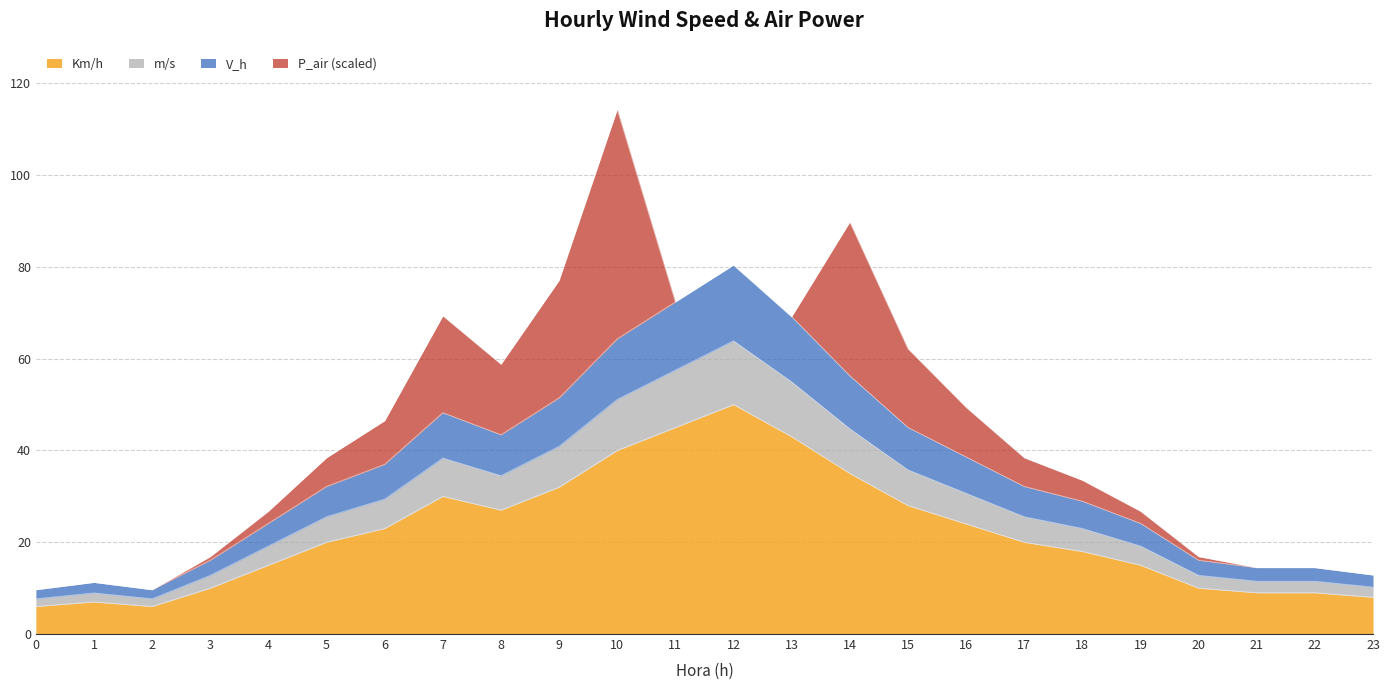

At which category is the sum across all series the highest?

10